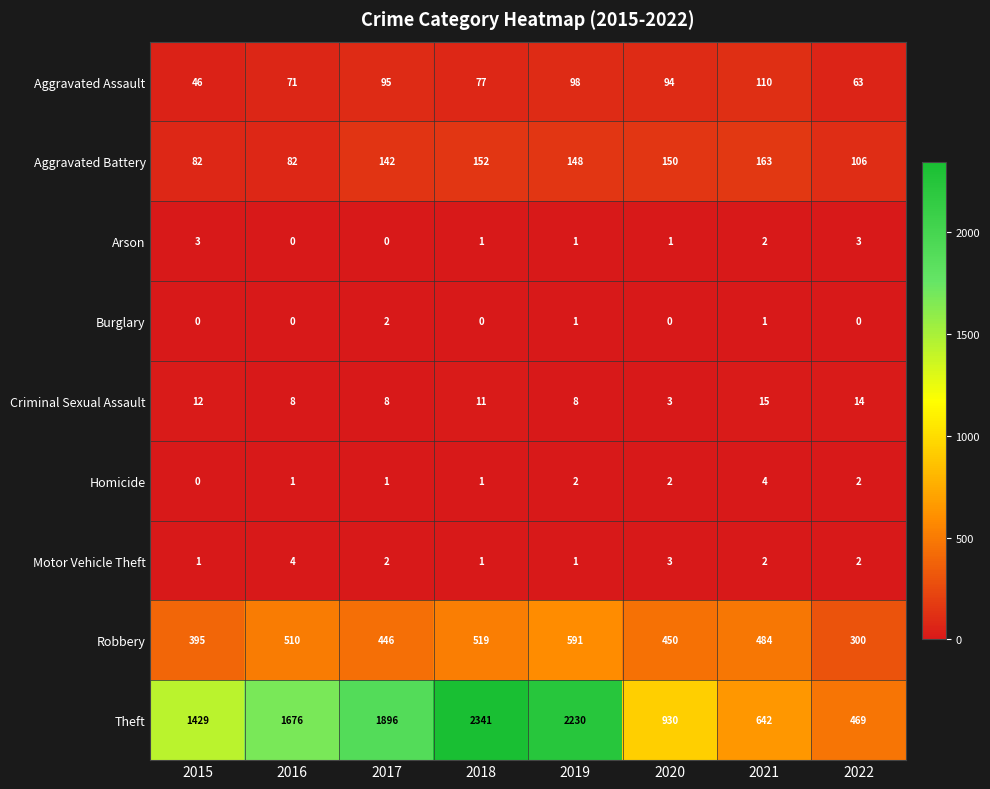

At which category is the sum across all series the highest?

2018